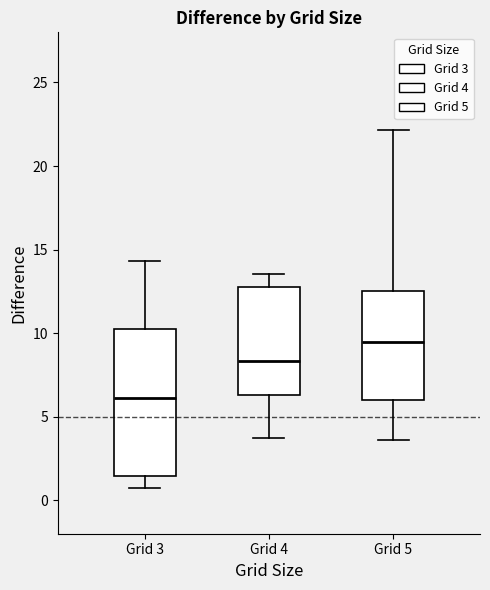

Which box has the highest median line?

Grid 5